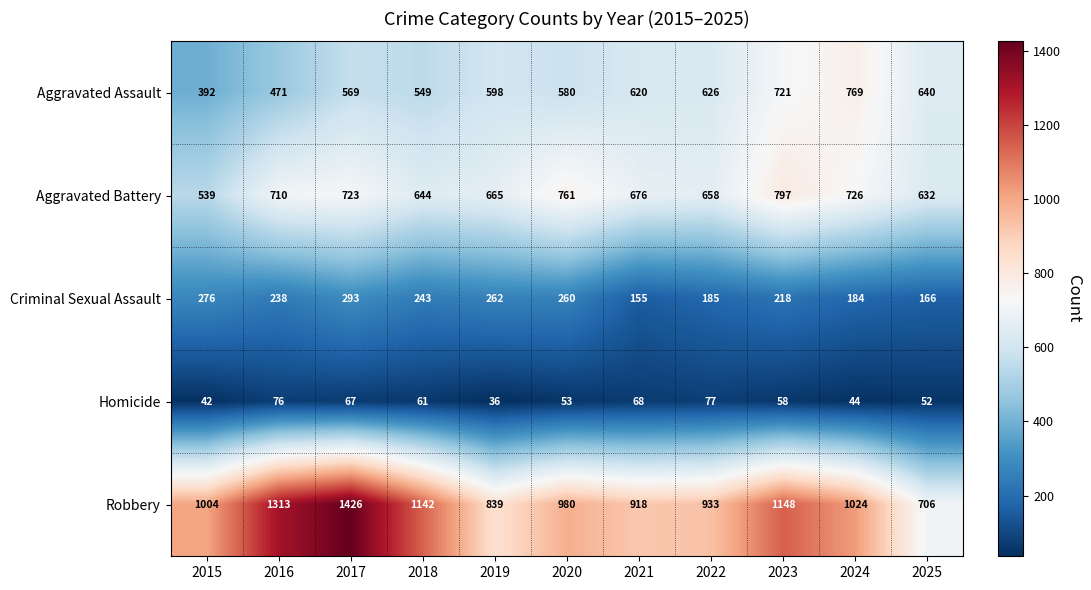

At which category does the chart reach its peak across all series?

2017